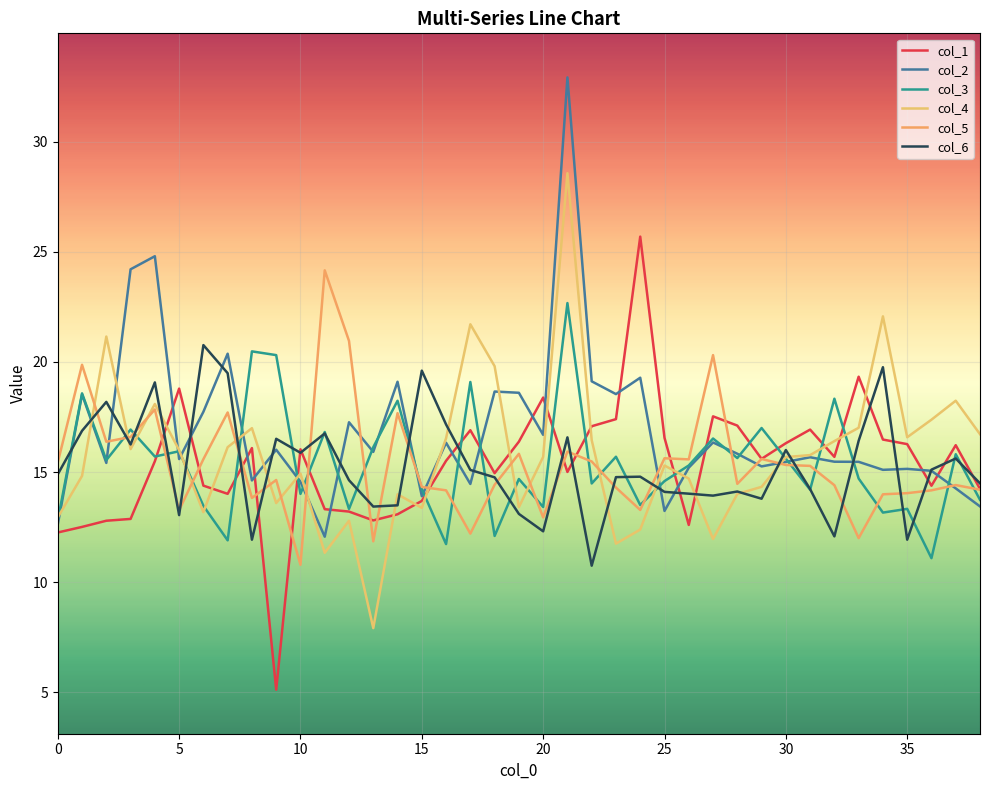

What are all the series names shown in the legend?

col_1, col_2, col_3, col_4, col_5, col_6